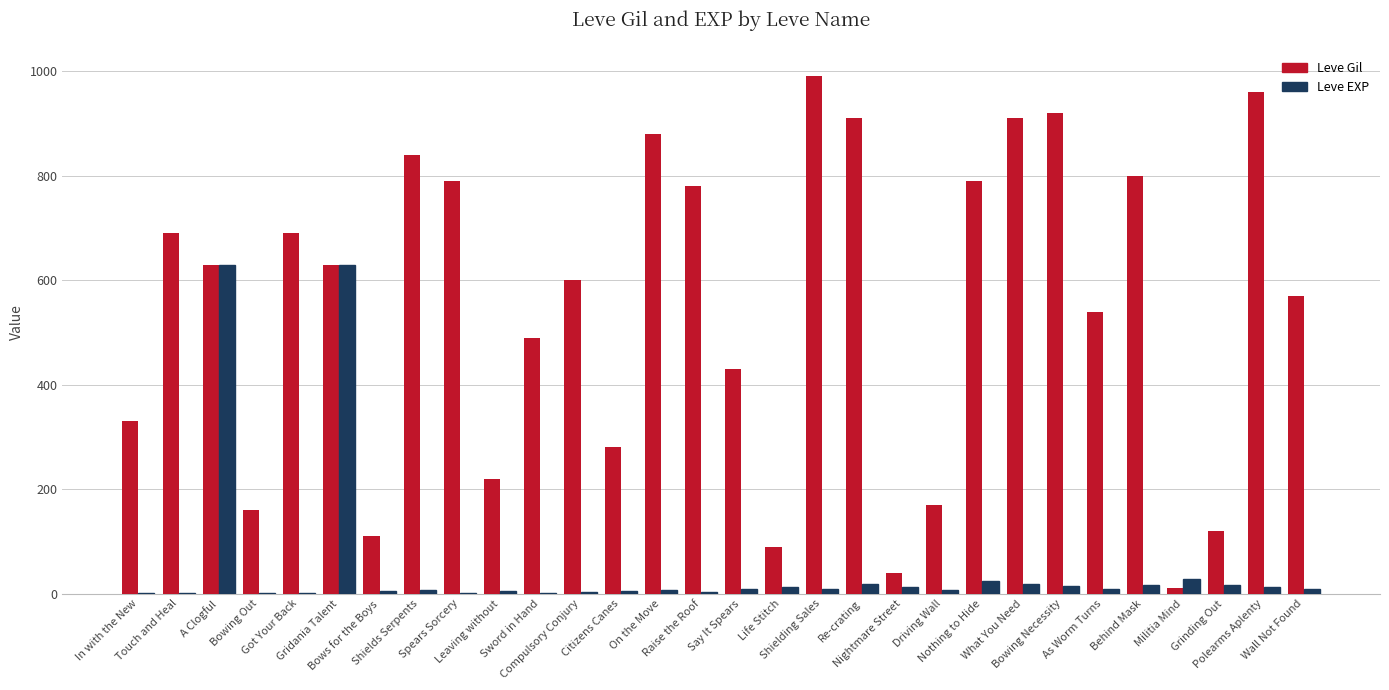

What is the sum of all Leve Gil values?

16370